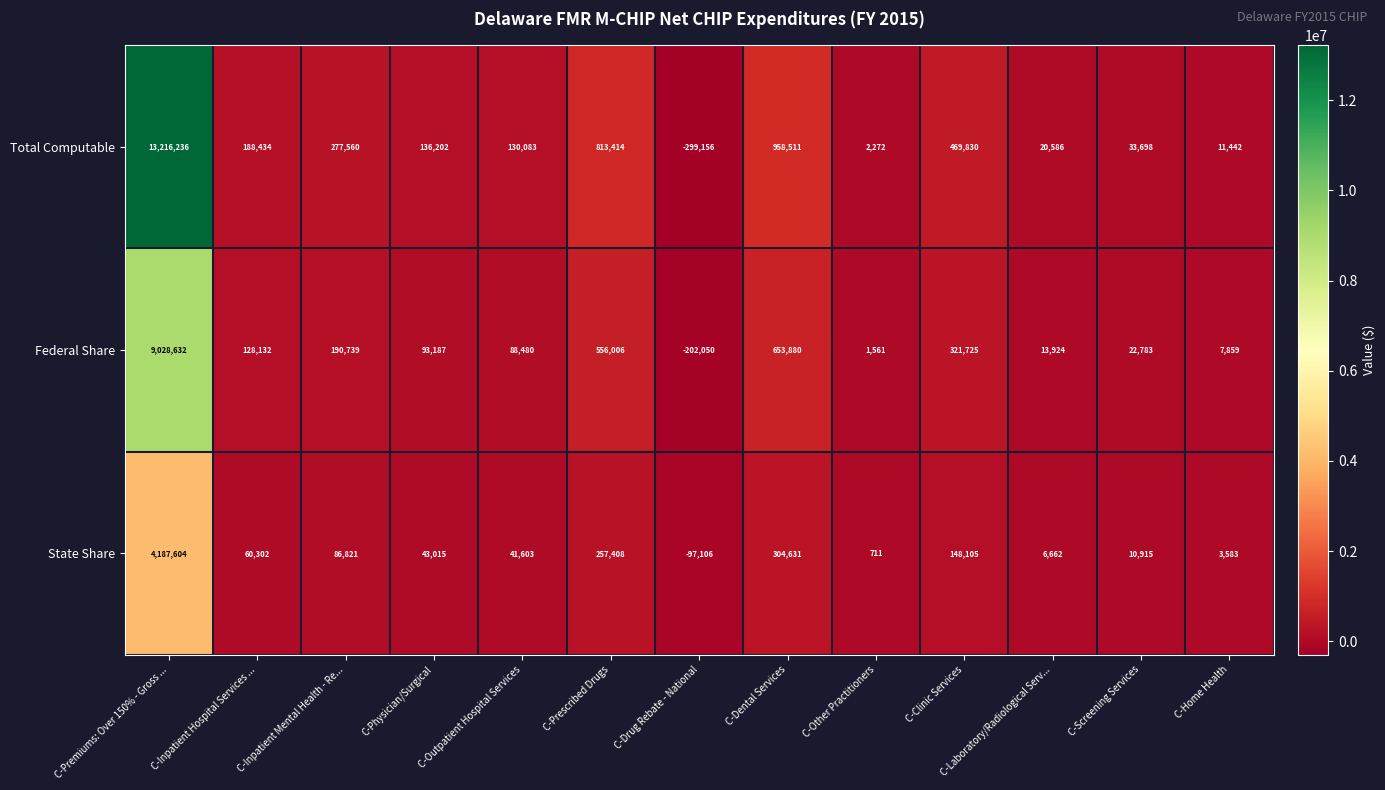

At which category does the chart reach its peak across all series?

C-Premiums: Over 150% - Gross ...